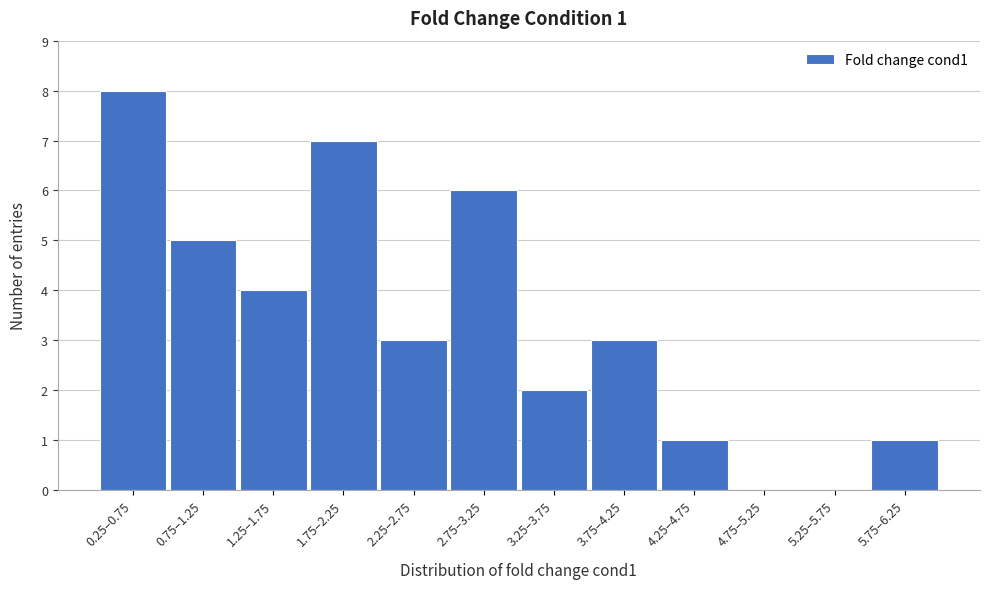

What is the sum of all values?

40